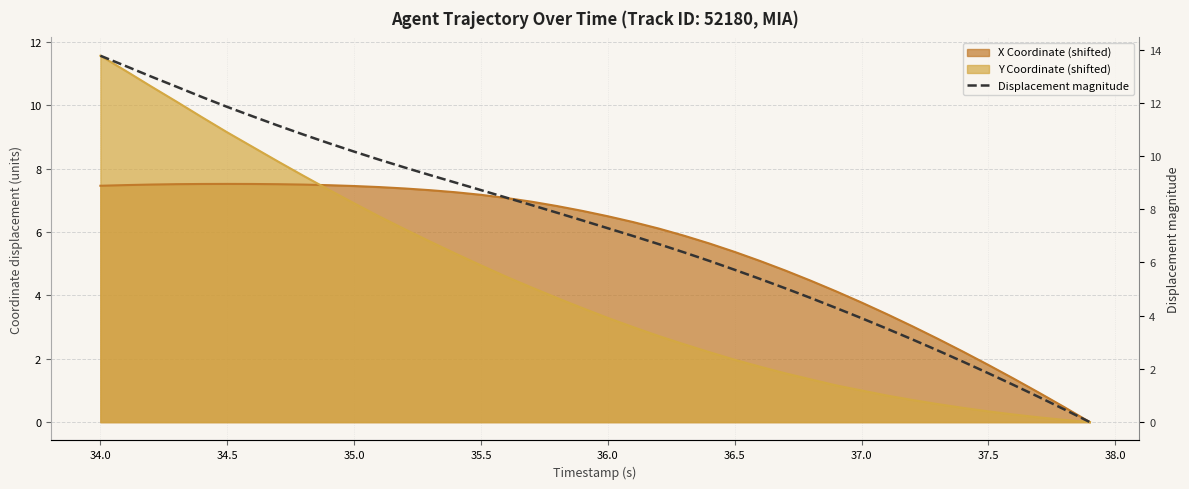

What is the difference between the second highest and second lowest values?

12.9